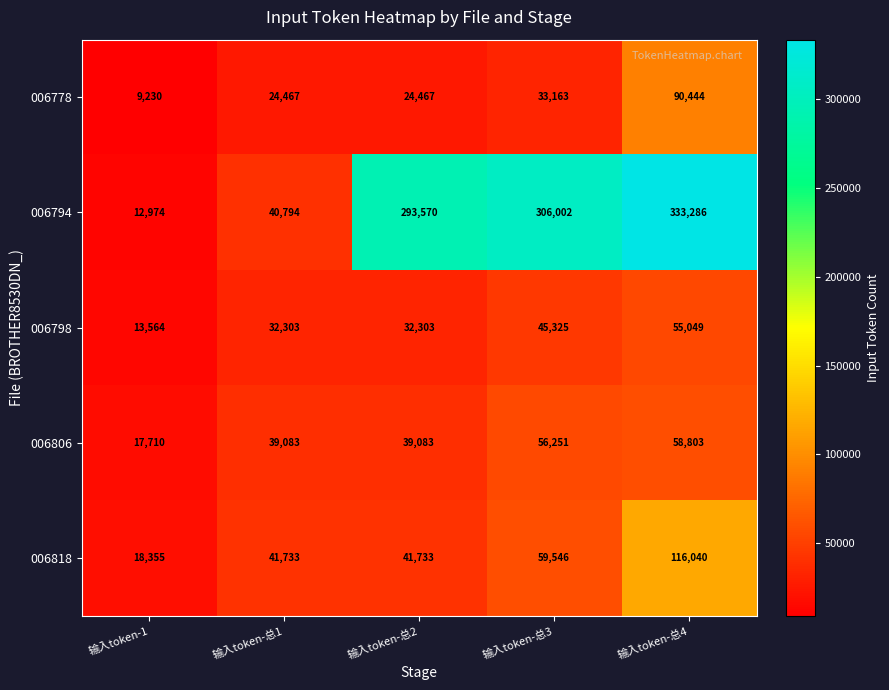

At which category is the sum across all series the highest?

输入token-总4